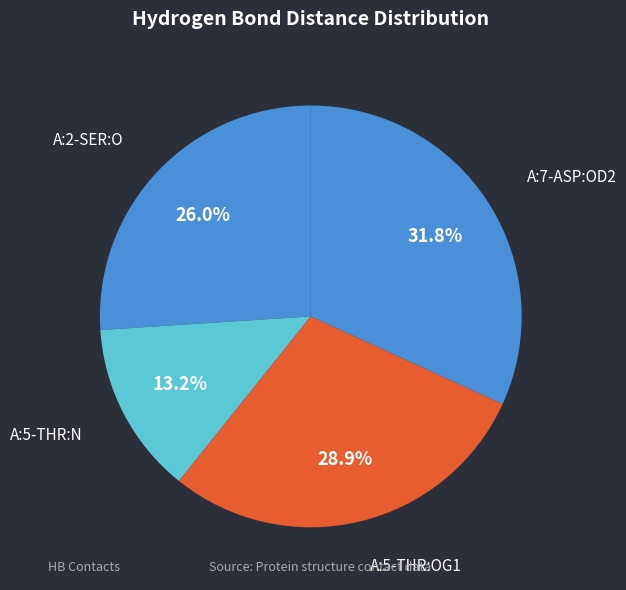

Does A:5-THR:OG1 represent more than half of the total?

No